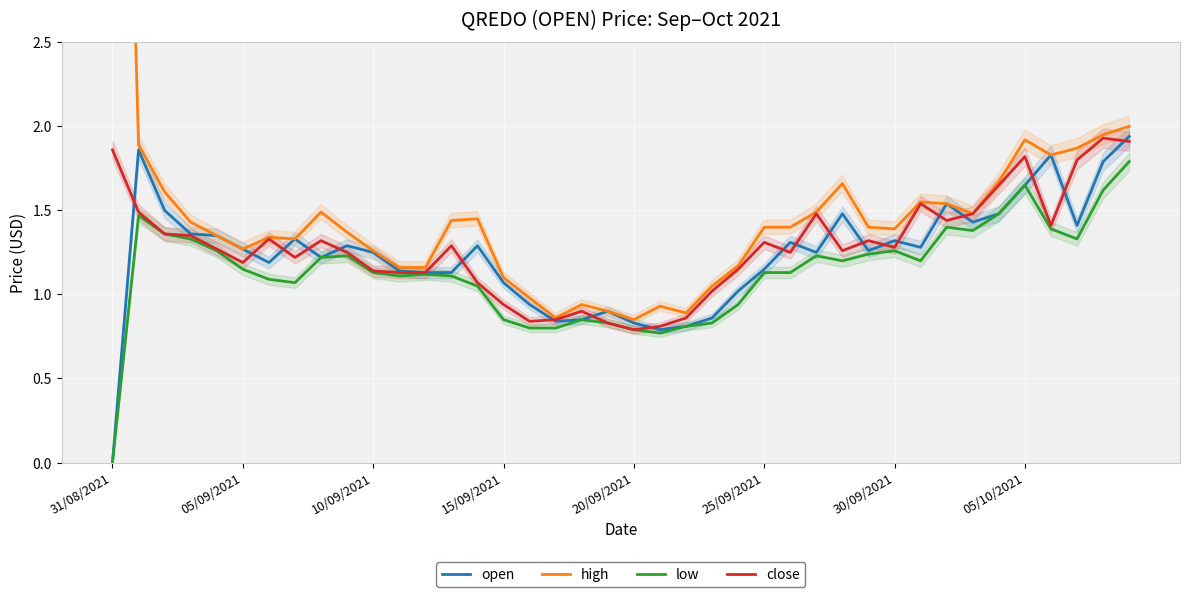

What is the total value across all series at 13?

5.0